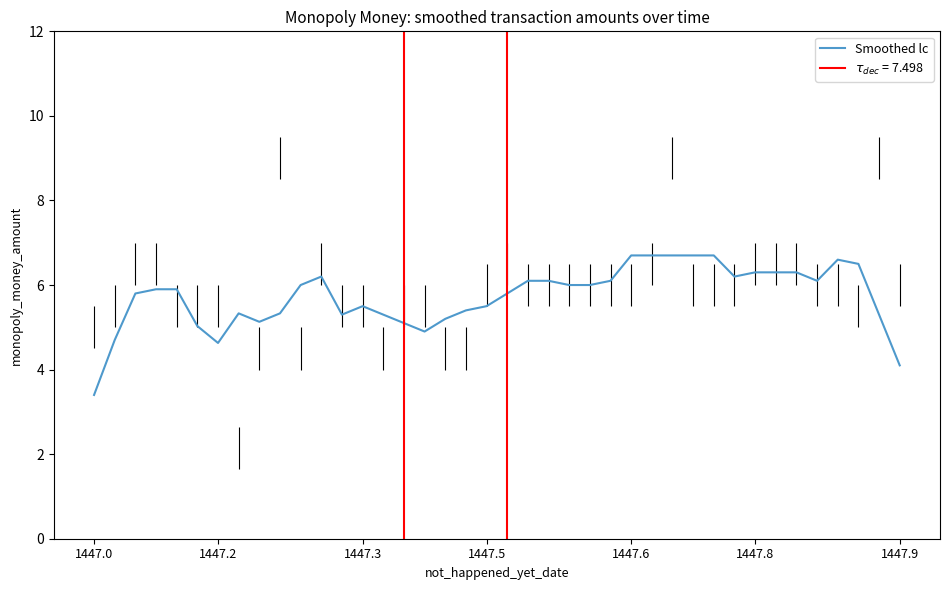

What is the minimum value for Smoothed lc?

3.4